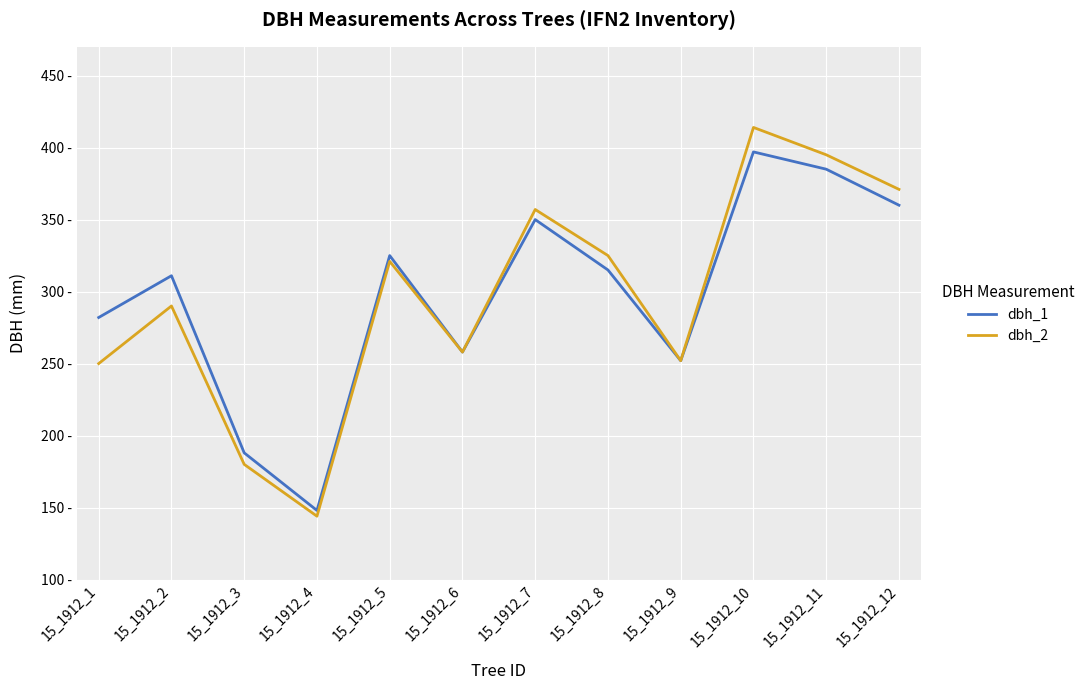

True or false: dbh_1 has more than 2 interior local peaks.

True